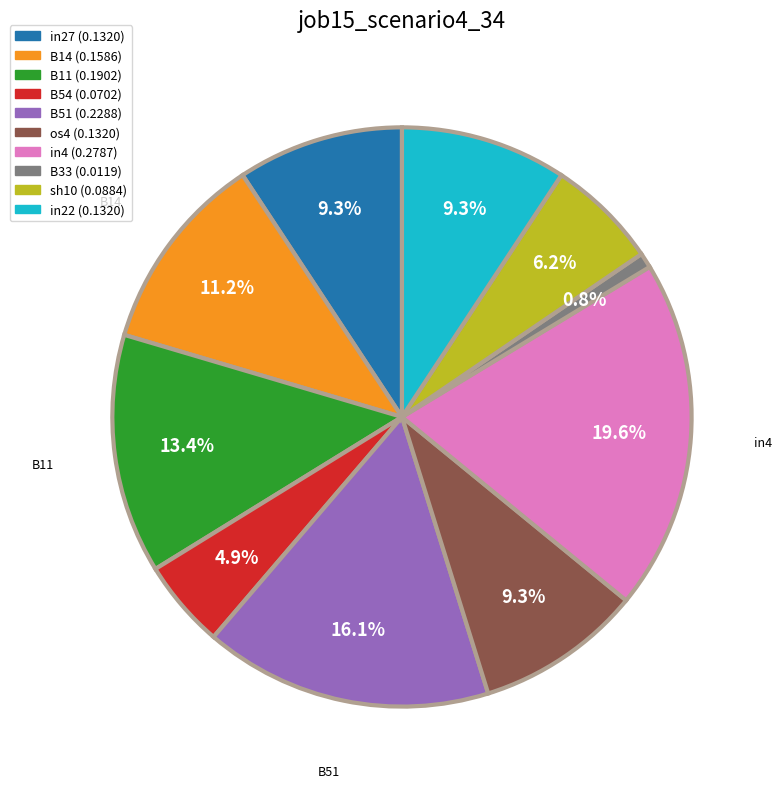

What percentage is the B54 slice, to the nearest percent?

5%